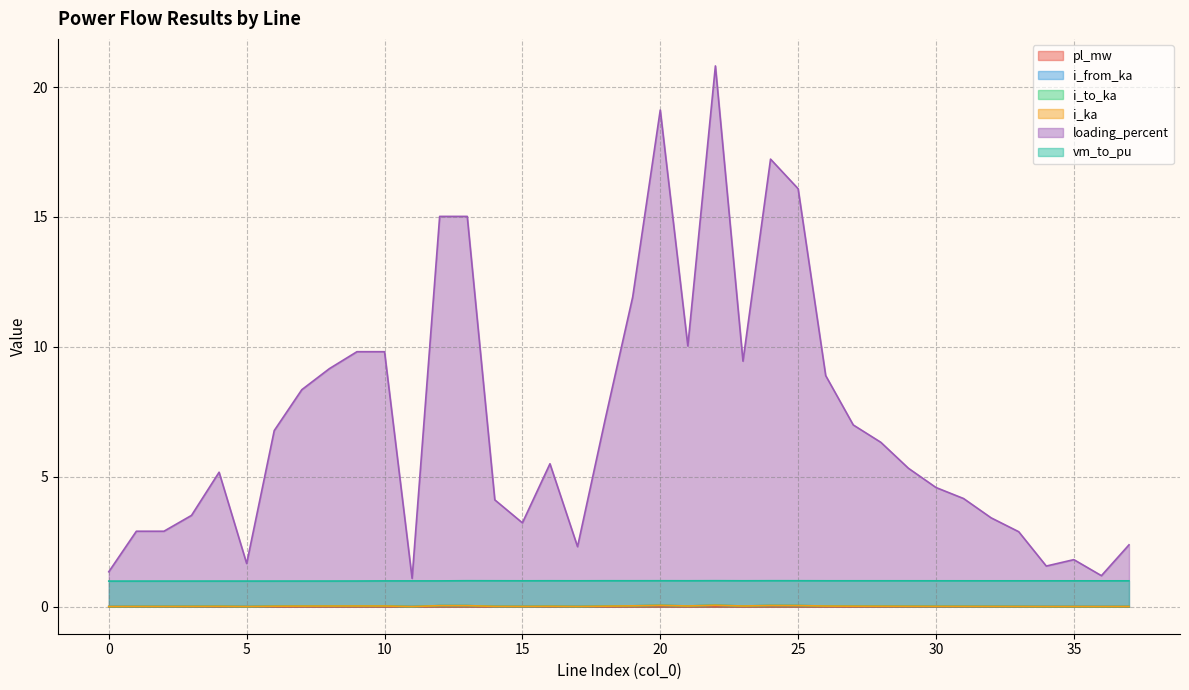

The value of loading_percent at 14 is 4.1. True or false?

True